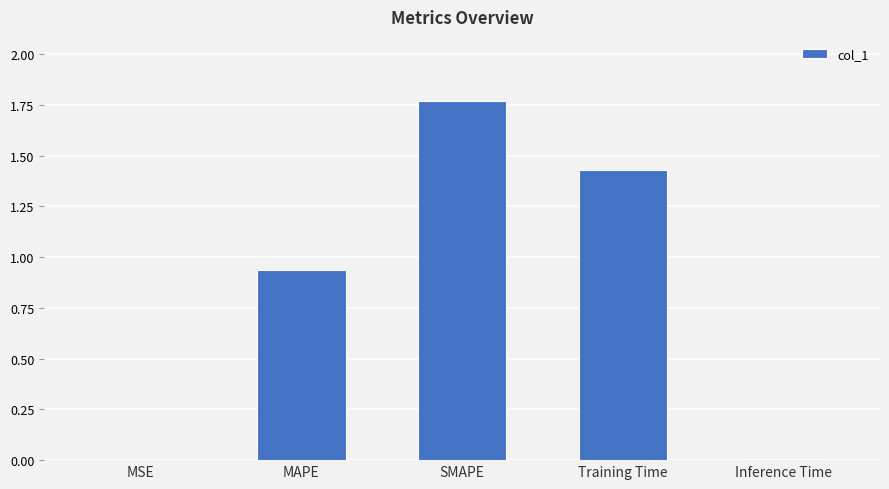

What is the change in value from SMAPE to Inference Time?

-1.8